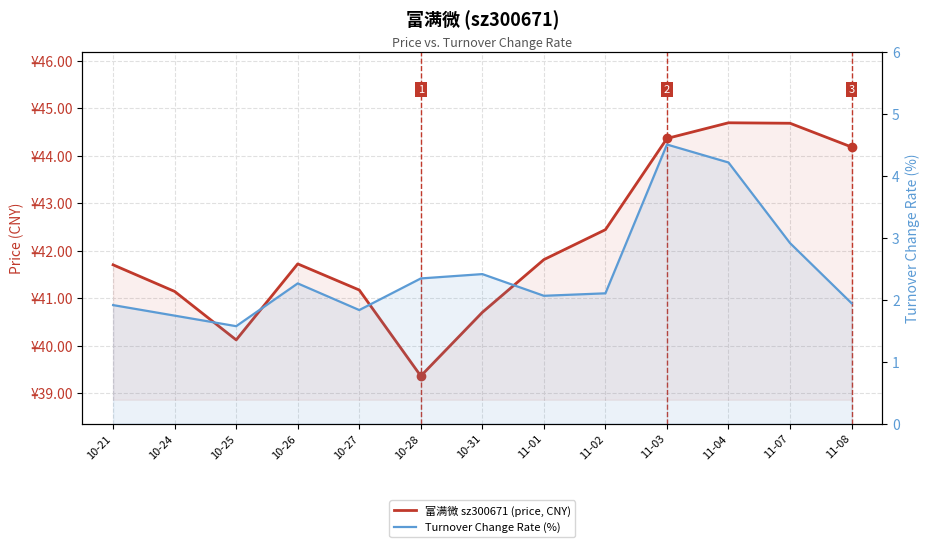

What is the average value of the 富满微 sz300671 (price, CNY) series?

42.2